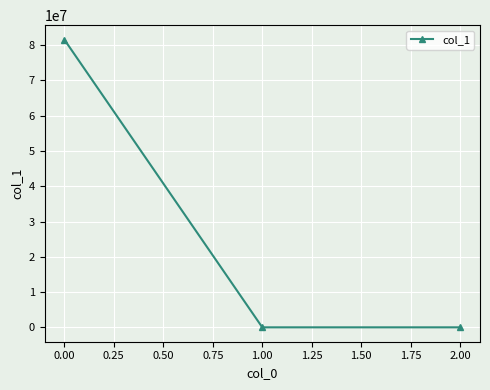

At which label does the data first exceed 0?

0.00